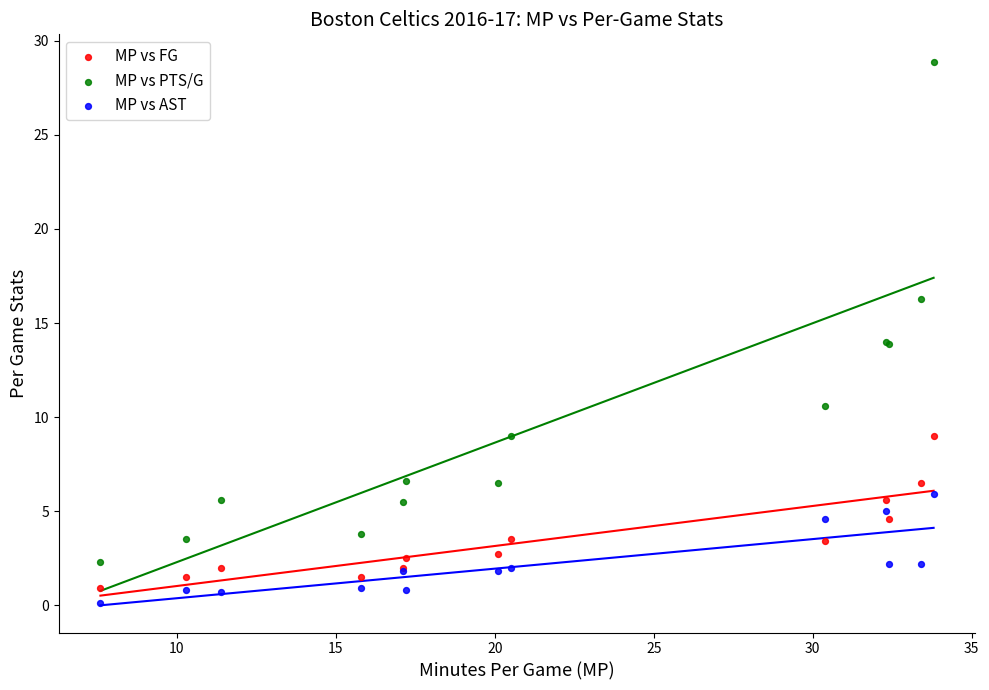

Which series reaches the maximum Y coordinate?

MP vs PTS/G